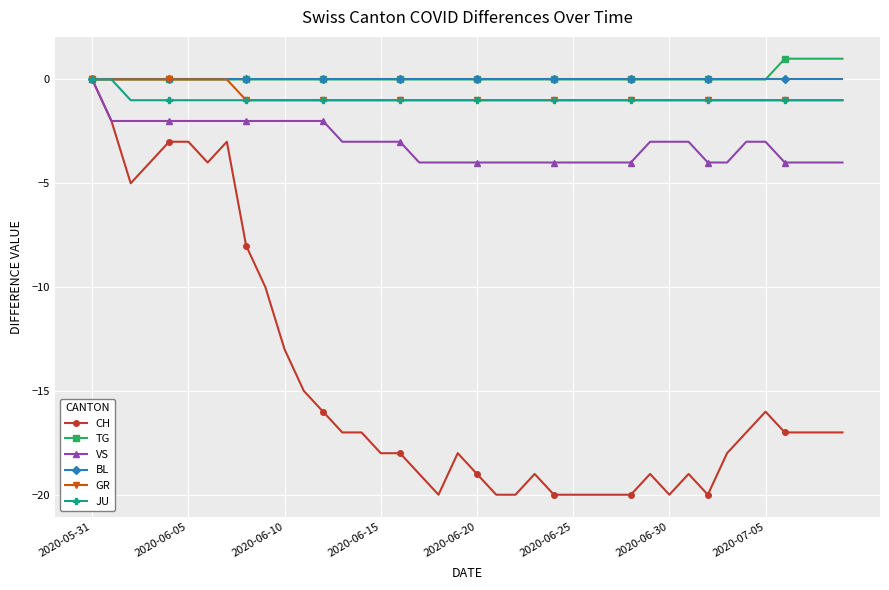

What is the minimum value shown in the chart?

-20